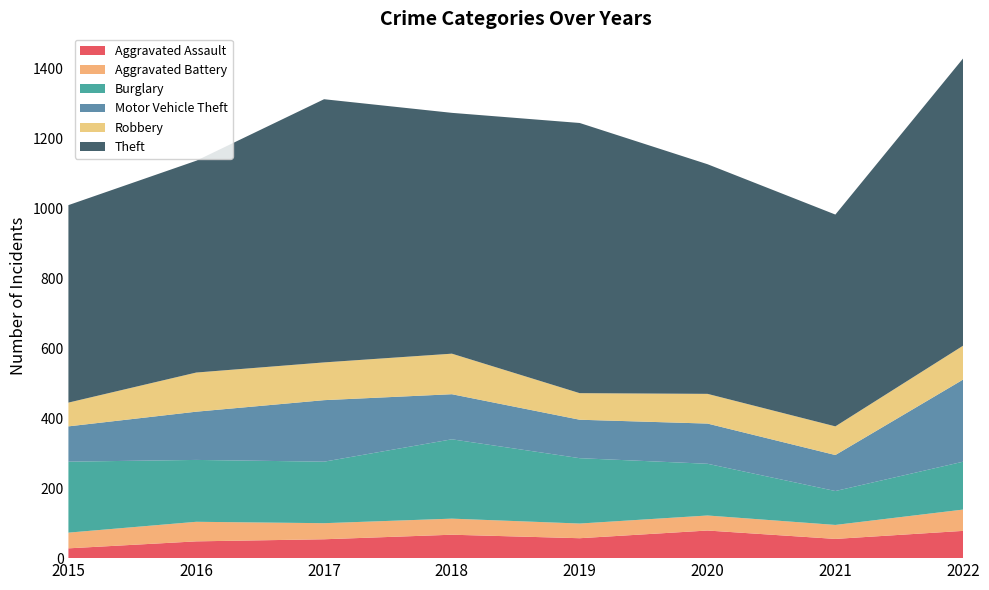

Reading right to left, what are all the values shown in this chart?

Aggravated Assault: 78	55	79	57	67	54	48	28
Aggravated Battery: 61	40	43	42	46	46	56	45
Burglary: 137	97	148	187	227	176	177	203
Motor Vehicle Theft: 235	103	115	110	129	176	138	101
Robbery: 97	82	85	76	116	108	112	68
Theft: 822	606	657	773	689	753	606	565